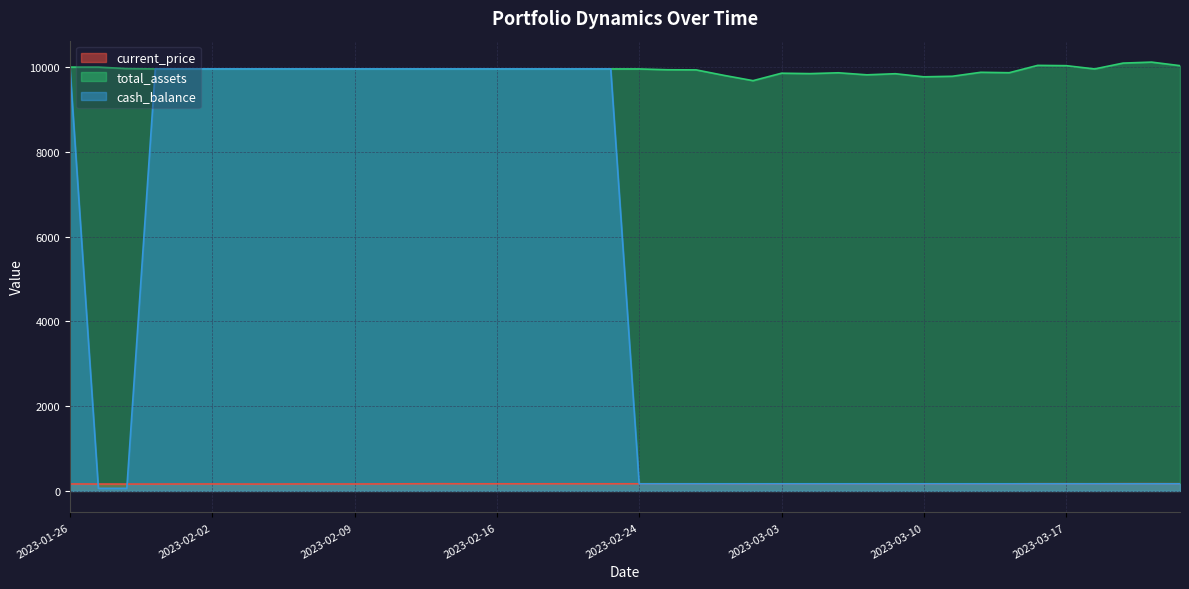

Reading left to right, extract all data points from this chart.

current_price: 2023-01-26=164.6	2023-01-27=162.9	2023-01-30=162.4	2023-01-31=162.2	2023-02-01=163.7	2023-02-02=164.2	2023-02-03=162.7	2023-02-06=161.9	2023-02-07=164.5	2023-02-08=164.2	2023-02-09=163.8	2023-02-10=165.4	2023-02-13=168.7	2023-02-14=170.2	2023-02-15=168.2	2023-02-16=168.5	2023-02-17=168.0	2023-02-21=168.7	2023-02-22=168.6	2023-02-23=168.6	2023-02-24=168.8	2023-02-27=168.4	2023-02-28=168.4	2023-03-01=166.1	2023-03-02=164.0	2023-03-03=167.0	2023-03-06=166.9	2023-03-07=167.2	2023-03-08=166.4	2023-03-09=166.8	2023-03-10=165.6	2023-03-13=165.8	2023-03-14=167.4	2023-03-15=167.2	2023-03-16=170.2	2023-03-17=170.1	2023-03-20=168.8	2023-03-21=171.1	2023-03-22=171.5	2023-03-23=170.1
total_assets: 2023-01-26=10000.0	2023-01-27=10000.0	2023-01-30=9965.0	2023-01-31=9956.8	2023-02-01=9956.8	2023-02-02=9956.8	2023-02-03=9956.8	2023-02-06=9956.8	2023-02-07=9956.8	2023-02-08=9956.8	2023-02-09=9956.8	2023-02-10=9956.8	2023-02-13=9956.8	2023-02-14=9956.8	2023-02-15=9956.8	2023-02-16=9956.8	2023-02-17=9956.8	2023-02-21=9956.8	2023-02-22=9956.8	2023-02-23=9956.8	2023-02-24=9956.8	2023-02-27=9937.4	2023-02-28=9934.6	2023-03-01=9802.5	2023-03-02=9680.3	2023-03-03=9855.8	2023-03-06=9846.3	2023-03-07=9865.9	2023-03-08=9817.8	2023-03-09=9844.1	2023-03-10=9770.9	2023-03-13=9783.7	2023-03-14=9877.6	2023-03-15=9867.6	2023-03-16=10040.8	2023-03-17=10034.1	2023-03-20=9957.0	2023-03-21=10094.5	2023-03-22=10118.0	2023-03-23=10034.1
cash_balance: 2023-01-26=10000.0	2023-01-27=61.2	2023-01-30=61.2	2023-01-31=9956.8	2023-02-01=9956.8	2023-02-02=9956.8	2023-02-03=9956.8	2023-02-06=9956.8	2023-02-07=9956.8	2023-02-08=9956.8	2023-02-09=9956.8	2023-02-10=9956.8	2023-02-13=9956.8	2023-02-14=9956.8	2023-02-15=9956.8	2023-02-16=9956.8	2023-02-17=9956.8	2023-02-21=9956.8	2023-02-22=9956.8	2023-02-23=9956.8	2023-02-24=168.6	2023-02-27=168.6	2023-02-28=168.6	2023-03-01=168.6	2023-03-02=168.6	2023-03-03=168.6	2023-03-06=168.6	2023-03-07=168.6	2023-03-08=168.6	2023-03-09=168.6	2023-03-10=168.6	2023-03-13=168.6	2023-03-14=168.6	2023-03-15=168.6	2023-03-16=168.6	2023-03-17=168.6	2023-03-20=168.6	2023-03-21=168.6	2023-03-22=168.6	2023-03-23=168.6